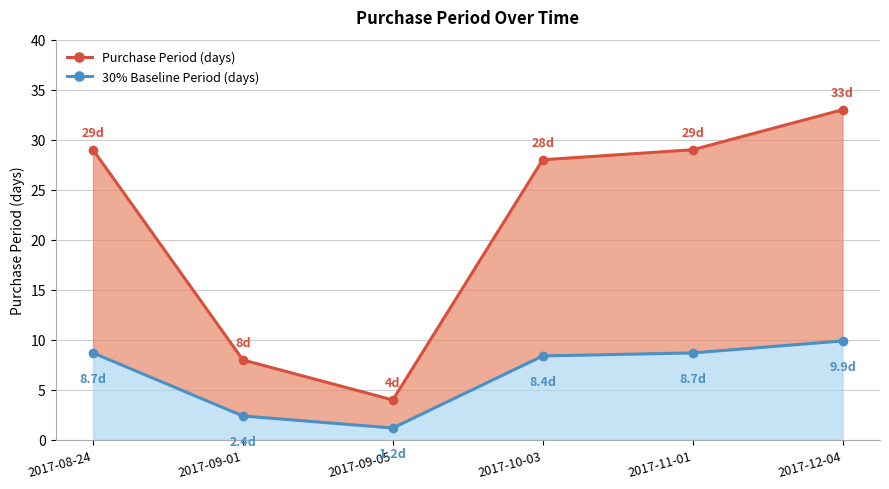

Which series has the largest total across all categories?

Purchase Period (days)